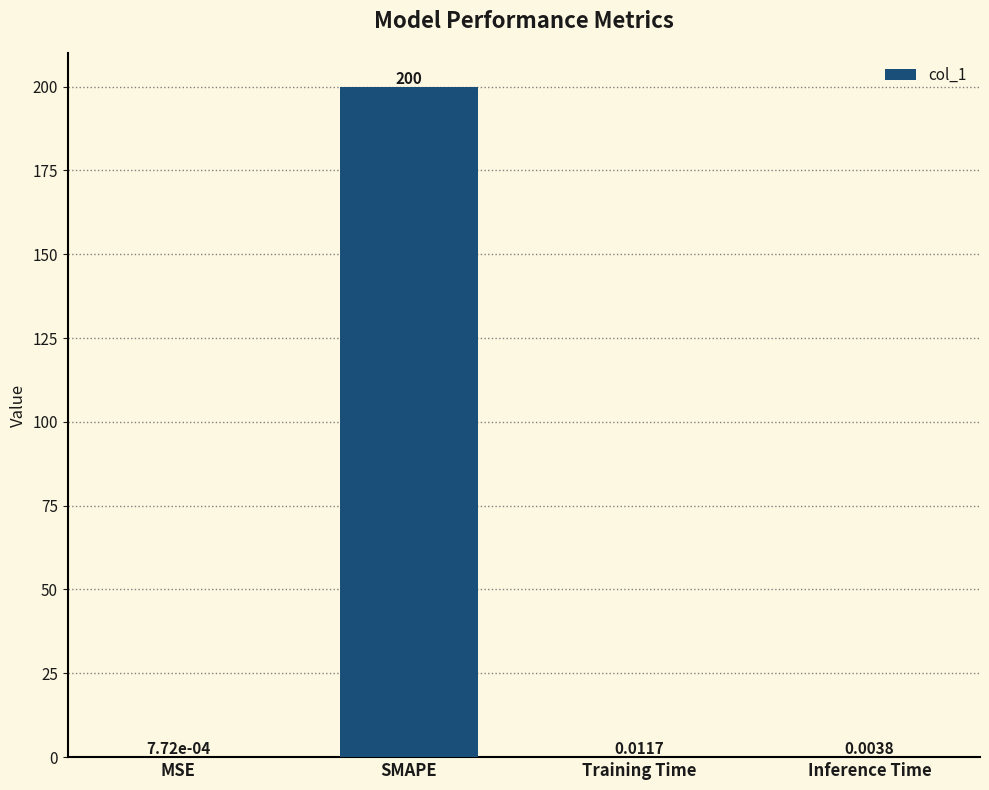

What is the sum of all values?

200.0